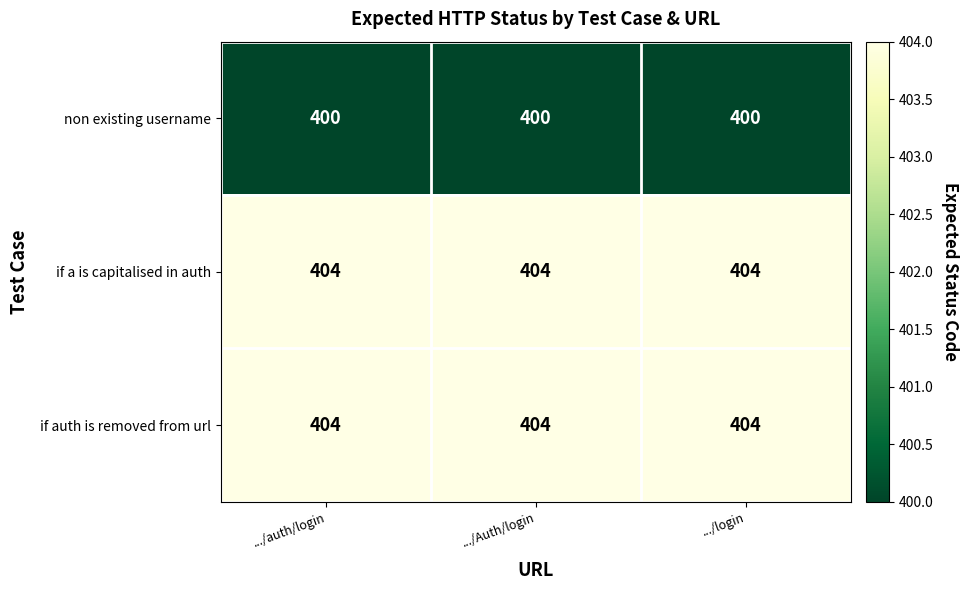

The if auth is removed from url series shows 137 at .../login. True or false?

False